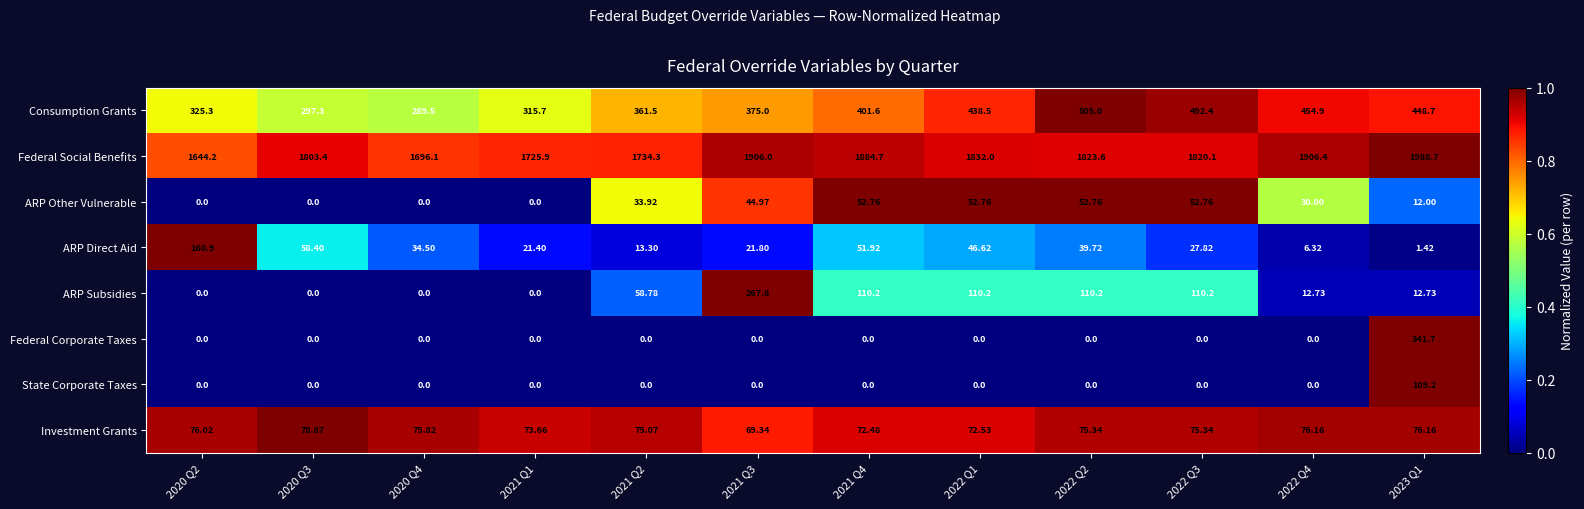

Which series has the largest total across all categories?

Federal Social Benefits